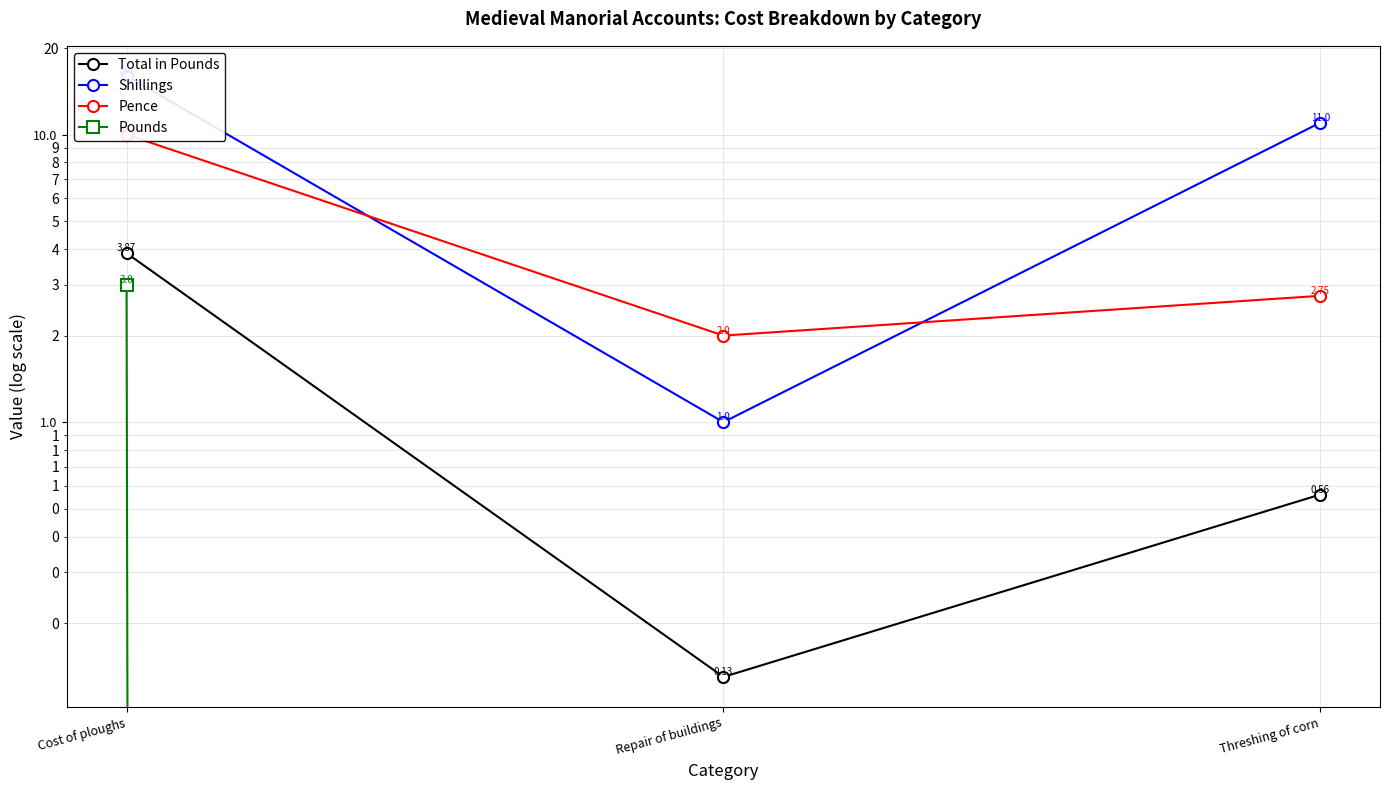

What is the spread (max minus min) of values at Repair of buildings?

2.0